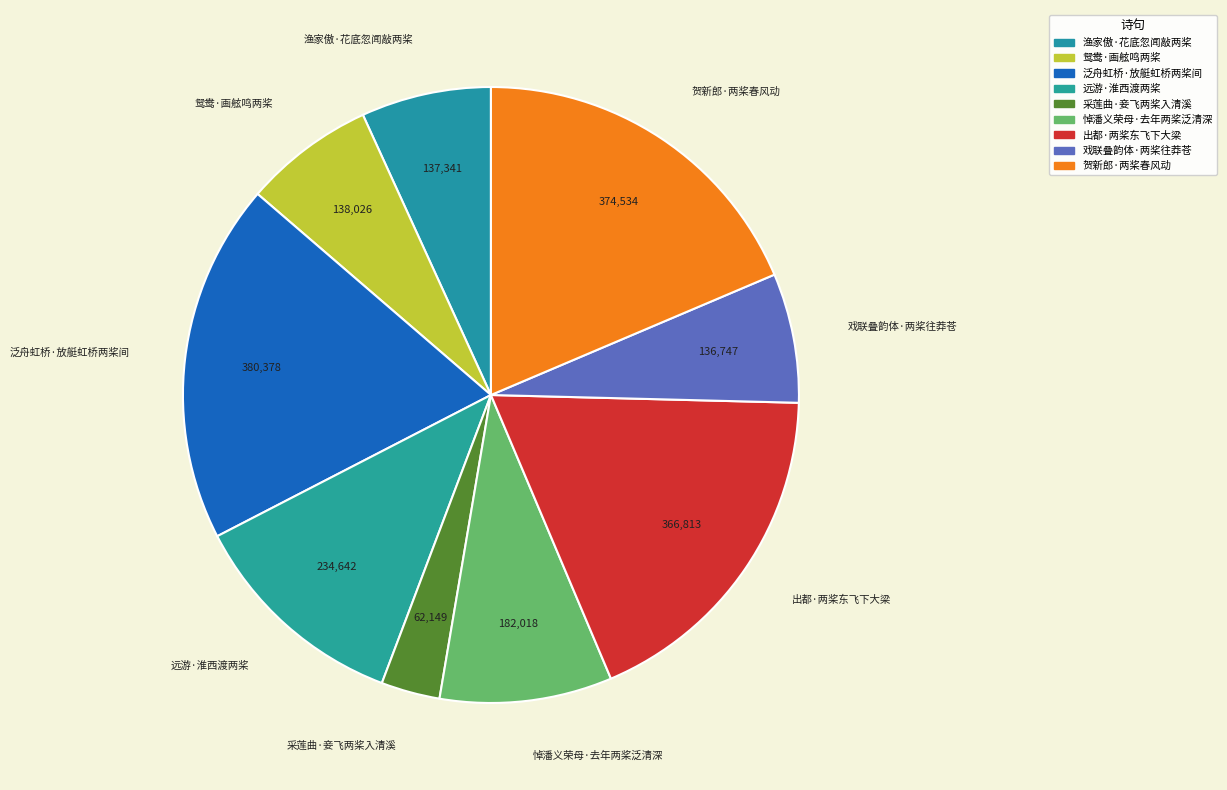

Which category has the smallest portion of the pie?

采莲曲·妾飞两桨入清溪